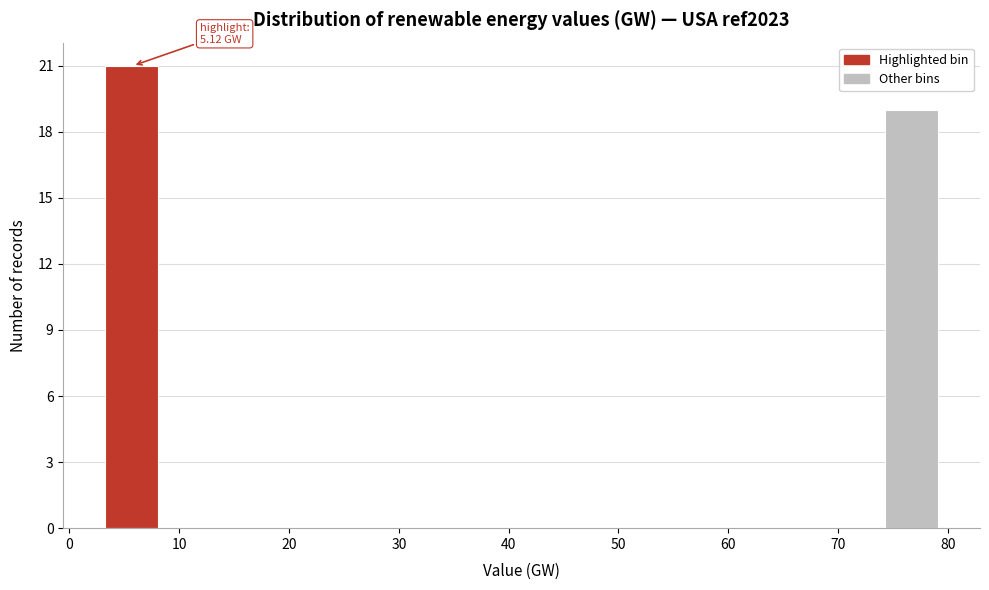

Which range on the x-axis has the tallest bar?

3 to 8